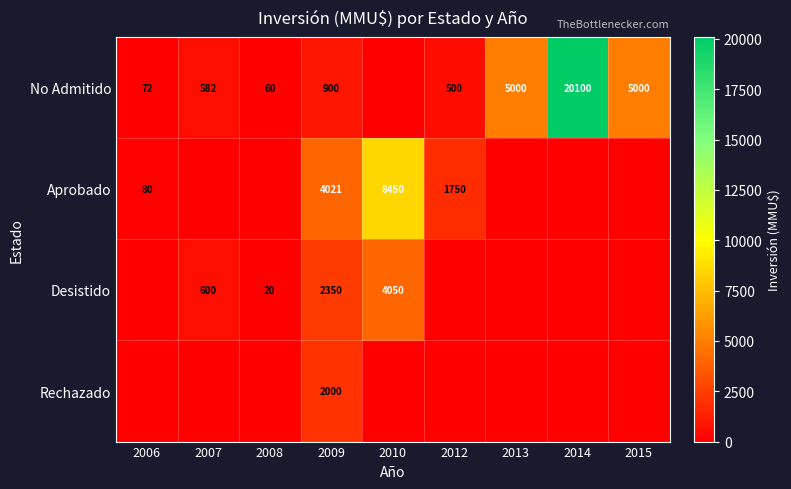

The value of Desistido at 2009 is 1253. True or false?

False